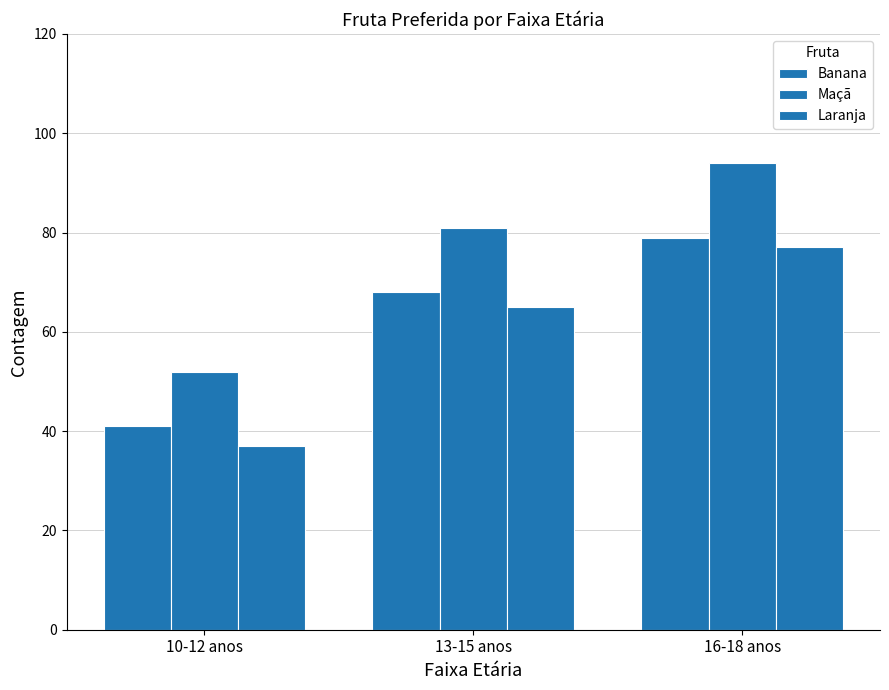

List the series in order of their peak value, highest first.

Maçã, Banana, Laranja